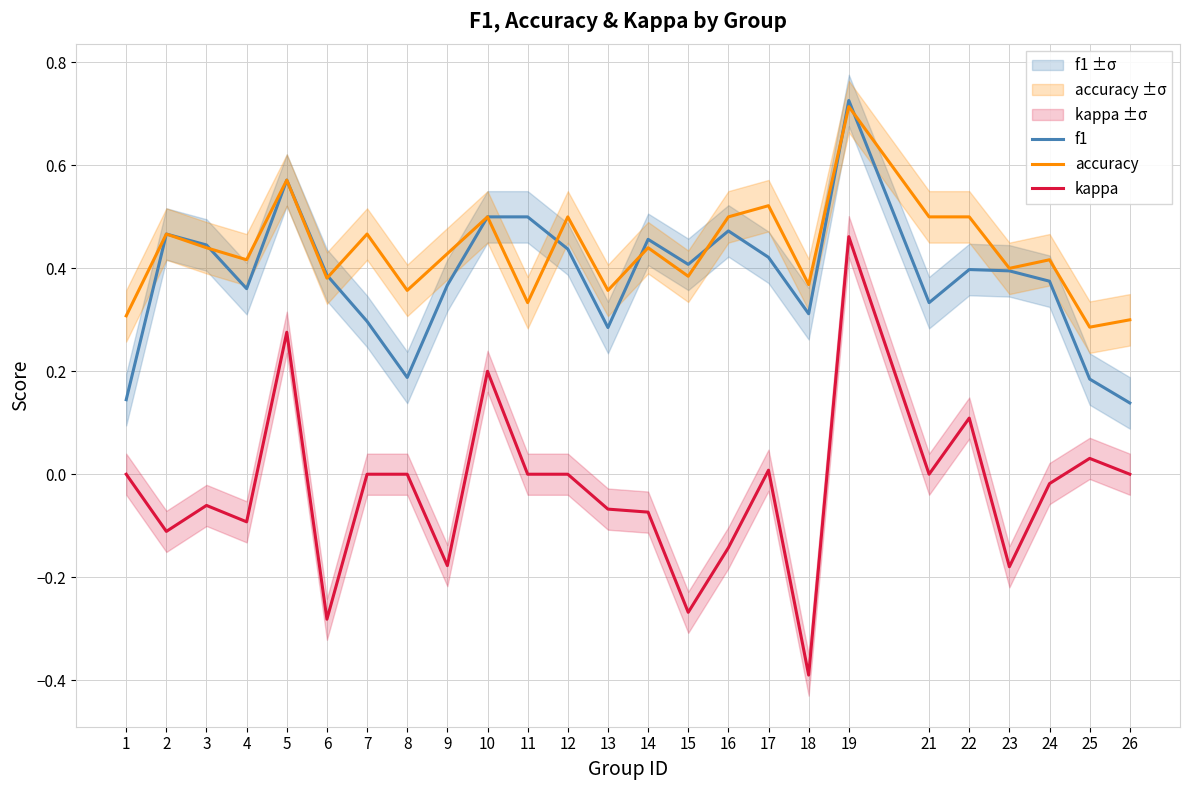

At 15, list the series in order from largest to smallest.

f1, accuracy, kappa